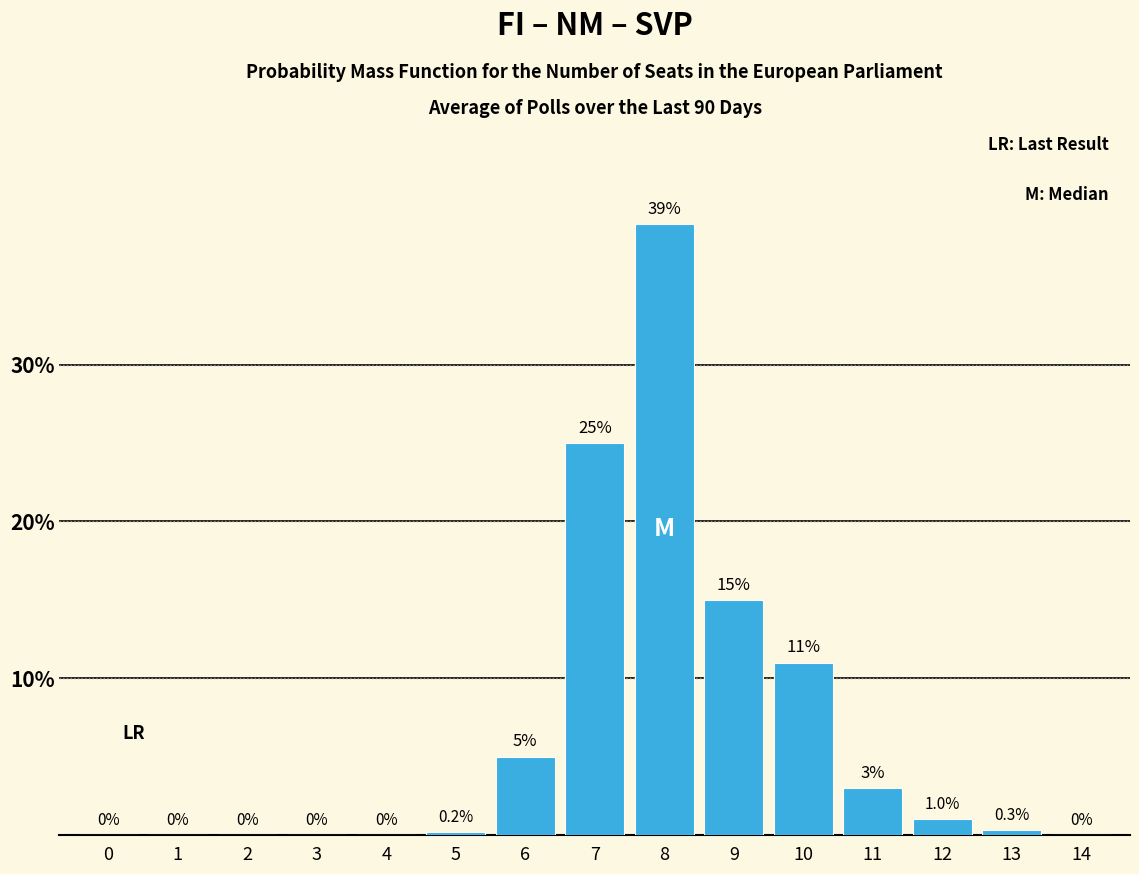

Reading right to left, list all the values displayed in this chart.

14=0.0	13=0.3	12=1.0	11=3.0	10=11.0	9=15.0	8=39.0	7=25.0	6=5.0	5=0.2	4=0.0	3=0.0	2=0.0	1=0.0	0=0.0